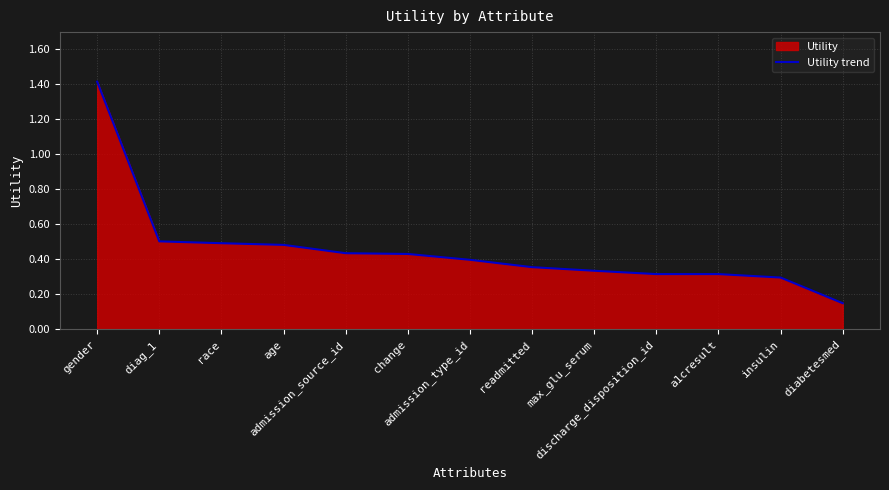

True or false: the data shows 0.5 at age.

True